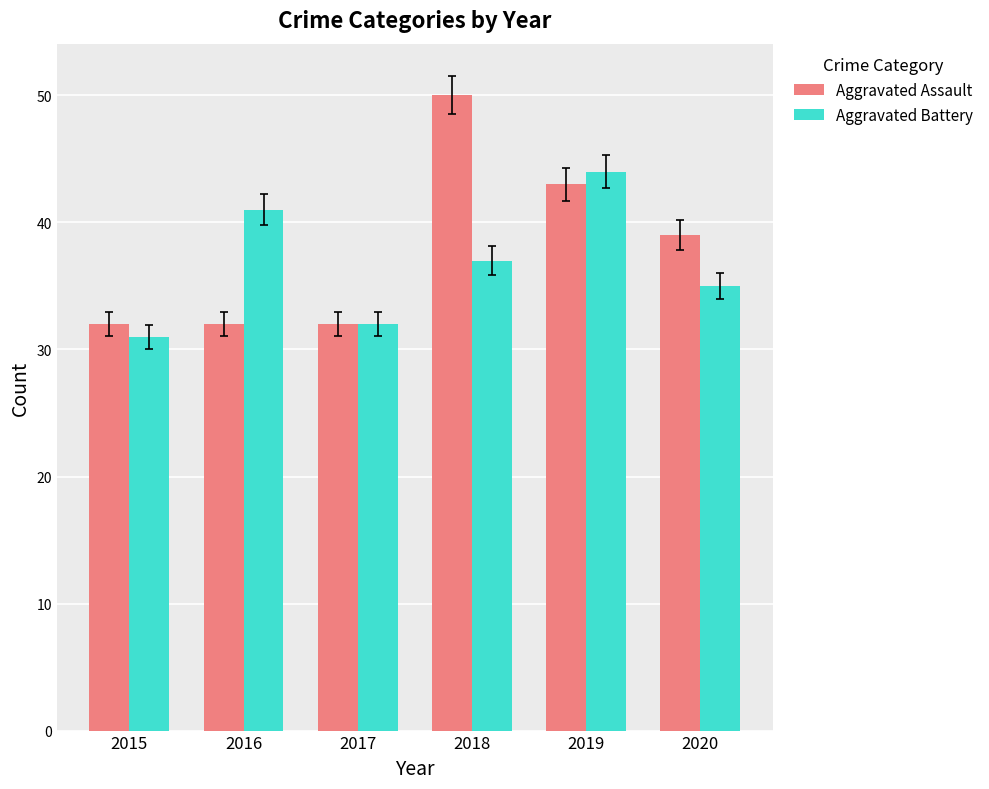

How many distinct data groups are displayed?

2